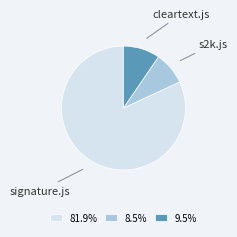

True or false: s2k.js accounts for 18% of the total.

False